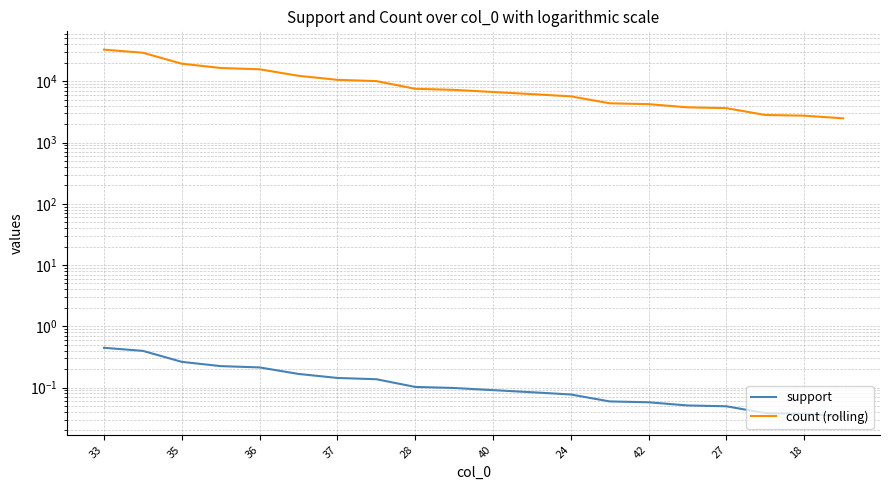

List the series in order of their overall mean, lowest first.

support, count (rolling)